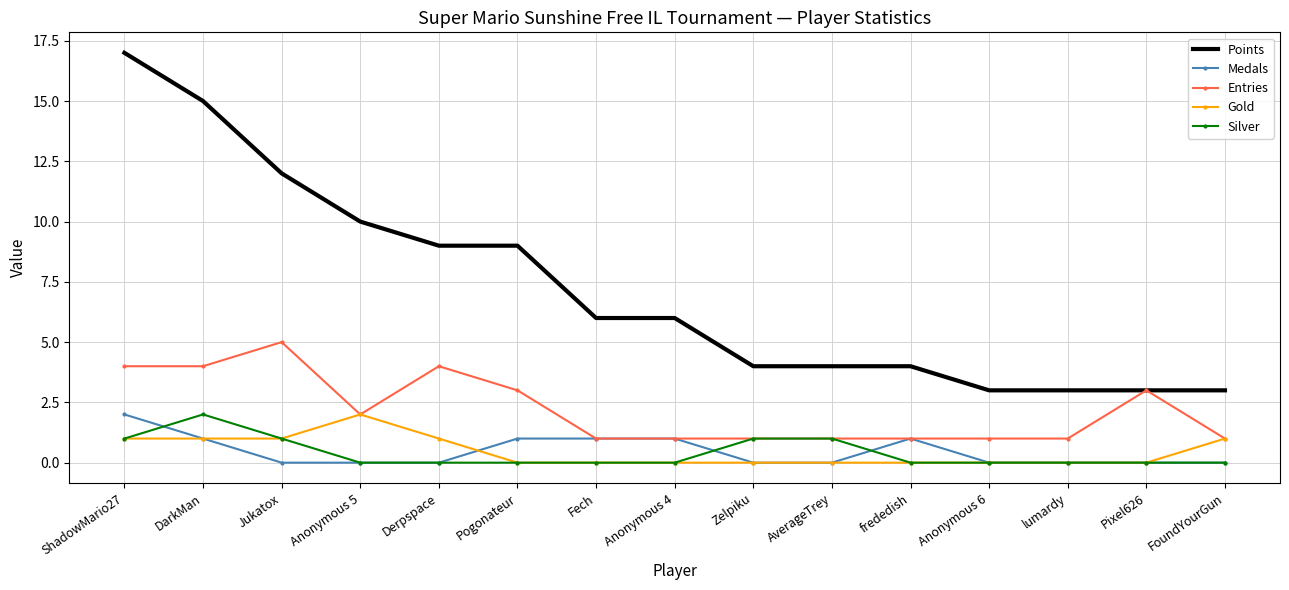

What is the sum of the Silver values at Zelpiku and ShadowMario27?

2